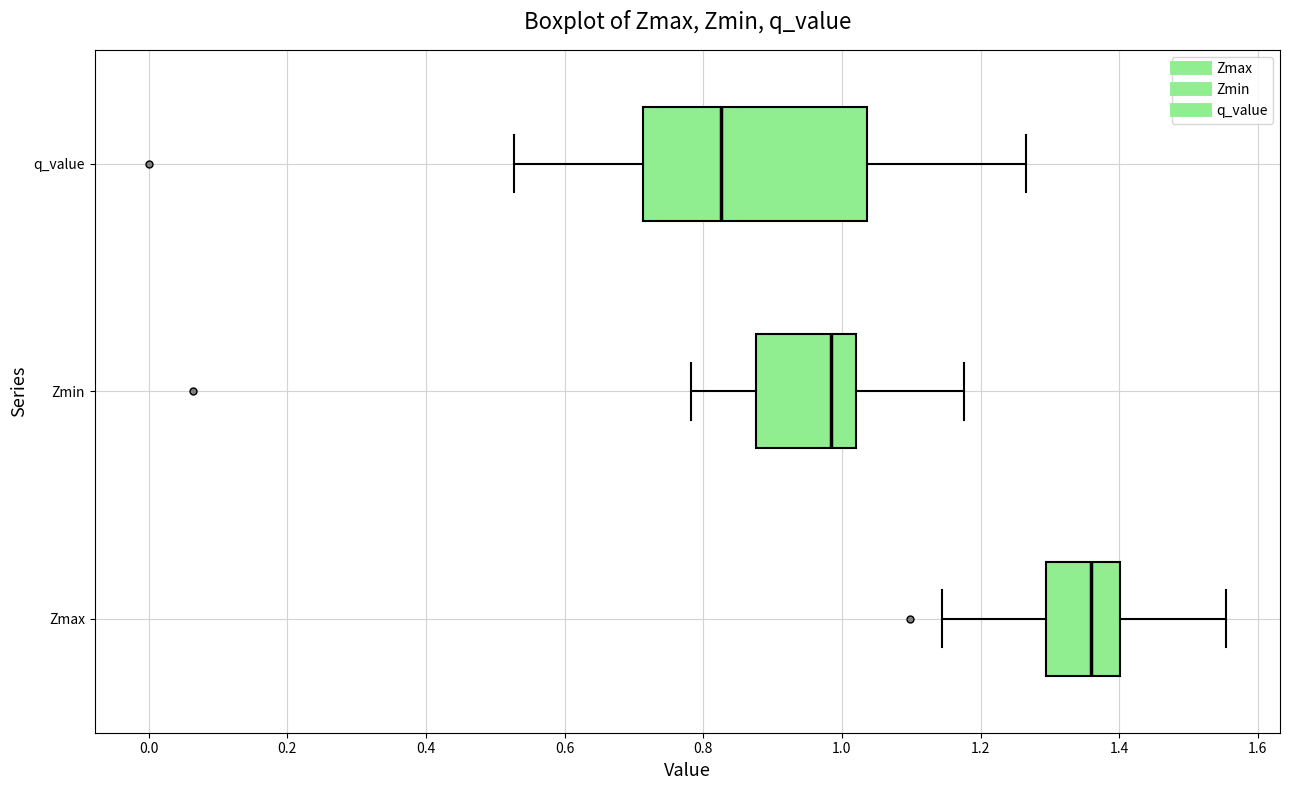

Reading bottom to top, transcribe this box plot: for each box, give where its median line is, the range the box spans, and where its two whiskers end, as read against the x-axis. The values are not printed on the chart, so give them approximately, as read against the axis.

Zmax: median 1.36, box 1.30 to 1.40, whiskers 1.14 to 1.56
Zmin: median 0.98, box 0.88 to 1.02, whiskers 0.78 to 1.18
q_value: median 0.82, box 0.72 to 1.04, whiskers 0.52 to 1.26